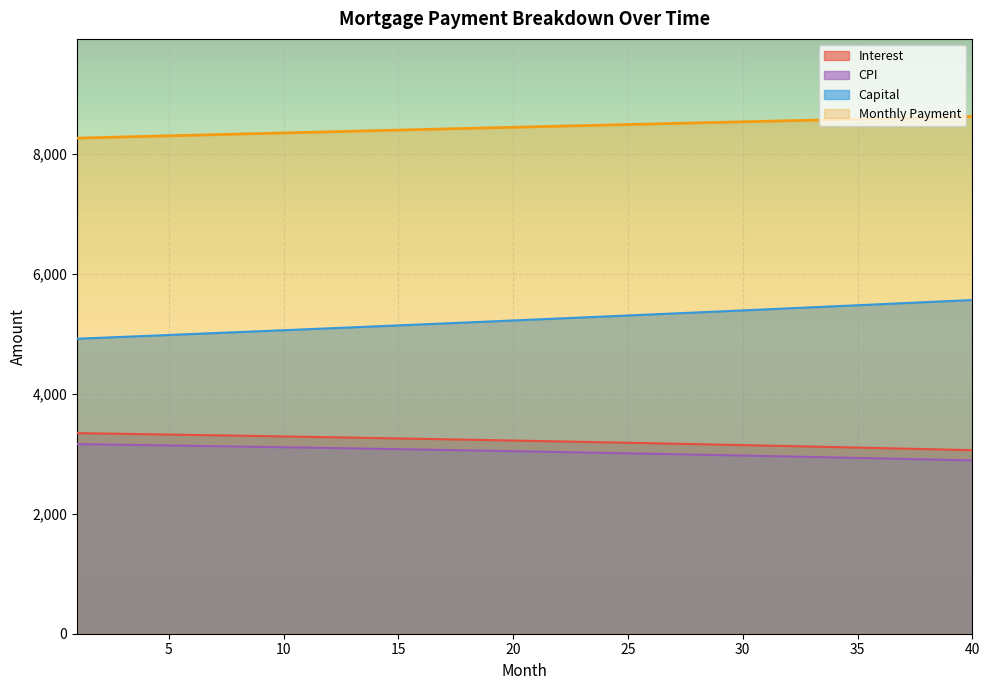

At how many categories does at least one series exceed 3096?

40